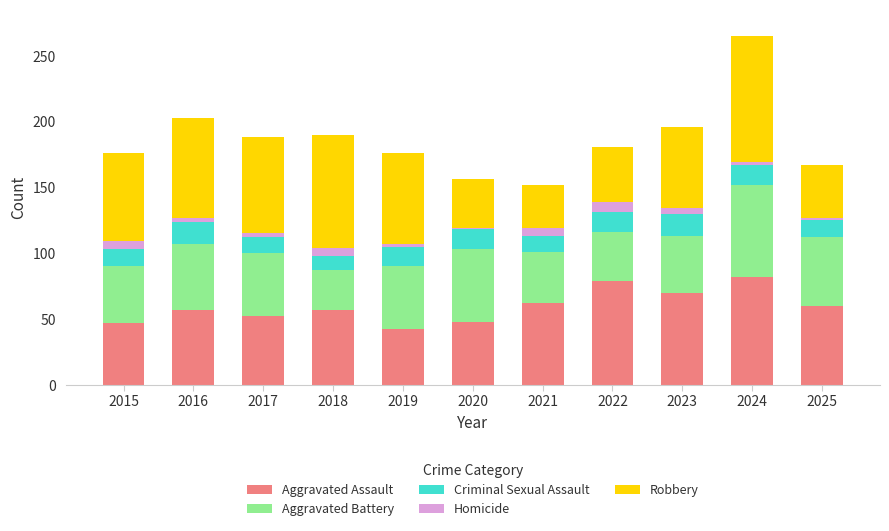

What is the difference between the maximum and minimum values in the Aggravated Assault series?

40